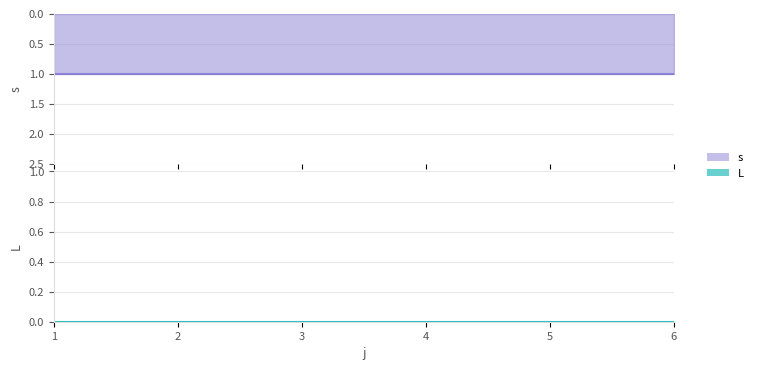

Between 1 and 4, which series saw the biggest shift?

s